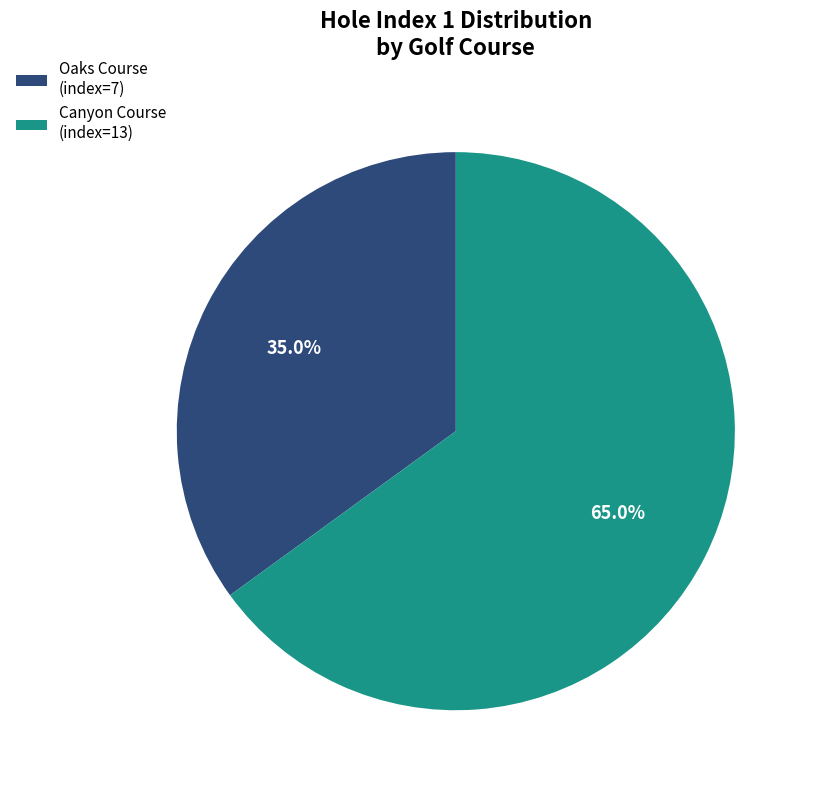

Rank the categories by value from highest to lowest.

Canyon Course (index=13), Oaks Course (index=7)